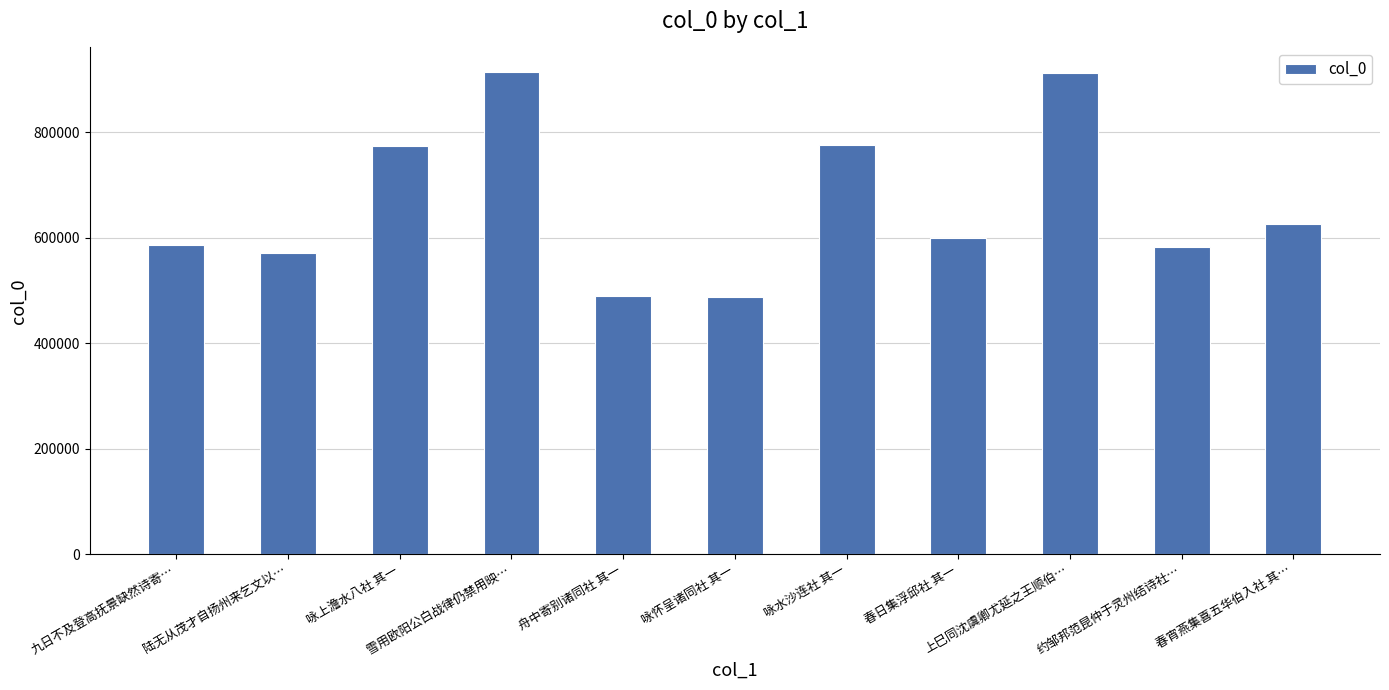

What is the value of the 5th bar from the left?

488743